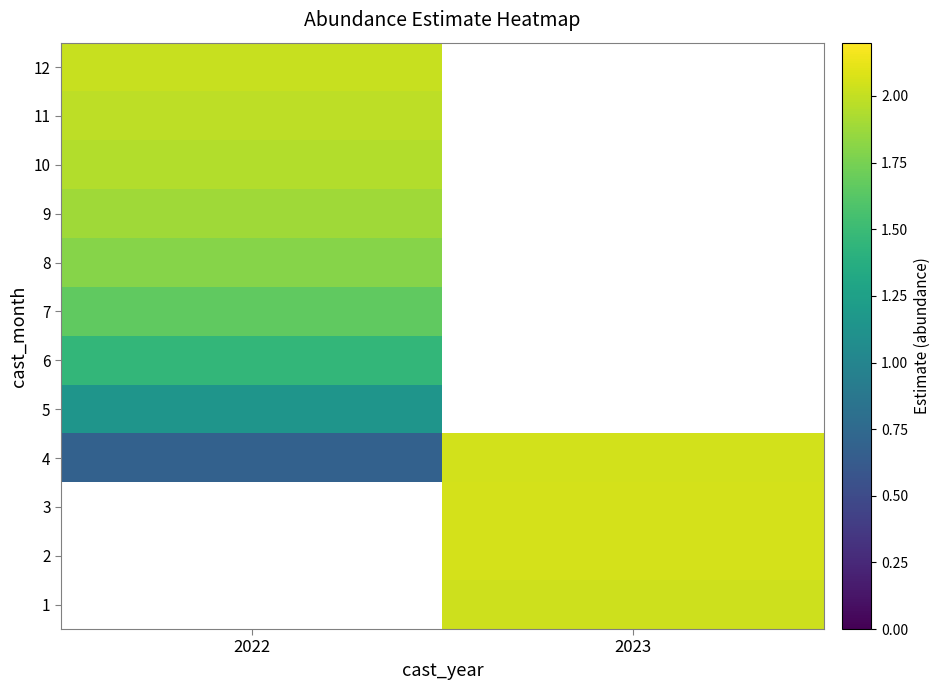

Where does the 3 series first go above 2?

2023